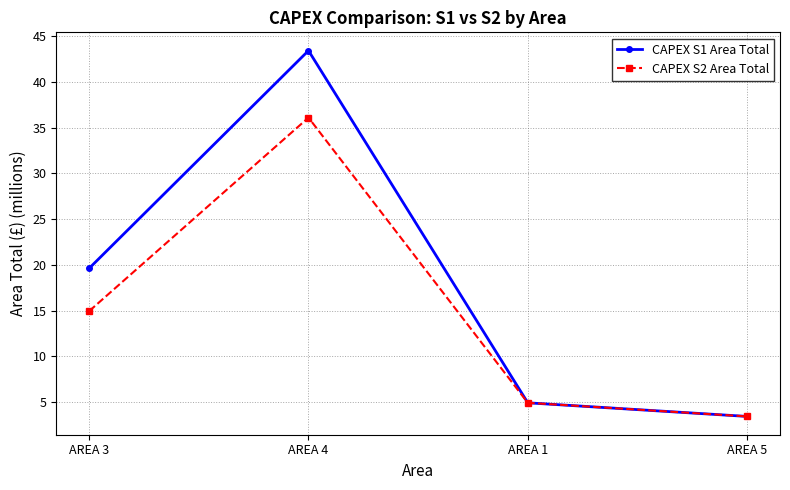

True or false: CAPEX S1 Area Total has more than 2 points higher than both neighbors.

False